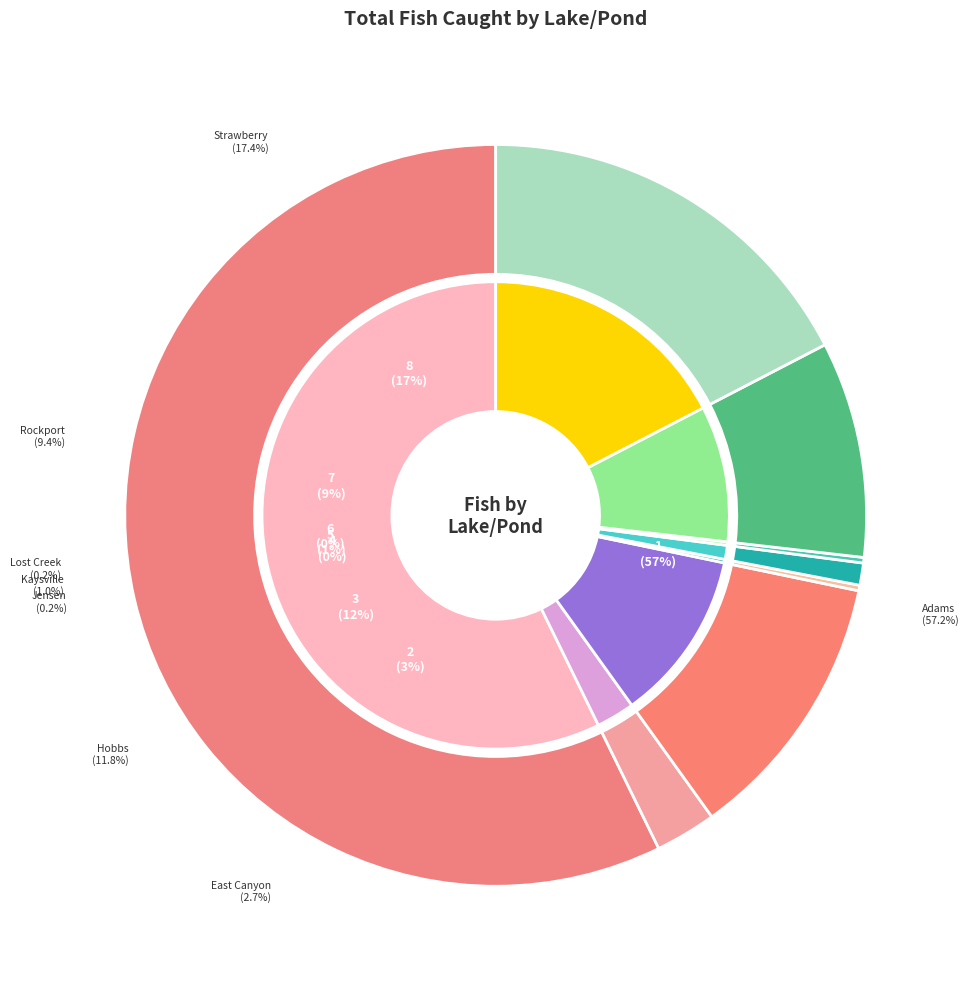

Combined, do Hobbs and East Canyon account for over 50%?

No